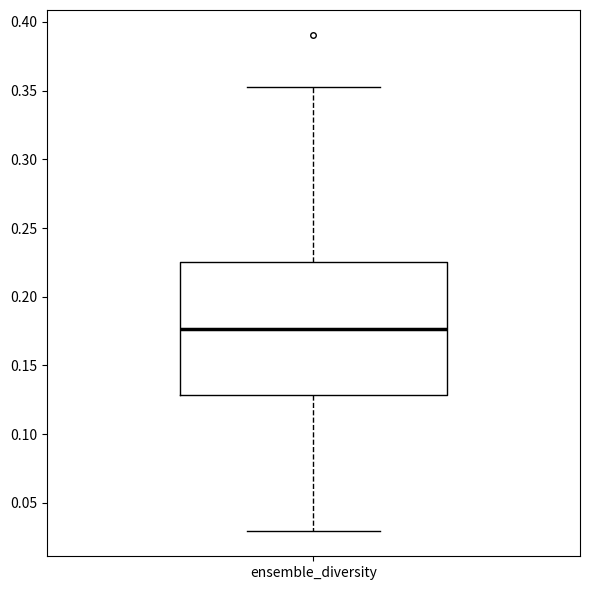

Where is the upper edge of the box for ensemble_diversity on the y-axis? The values are not printed on the chart, so give them approximately, as read against the axis.

0.225